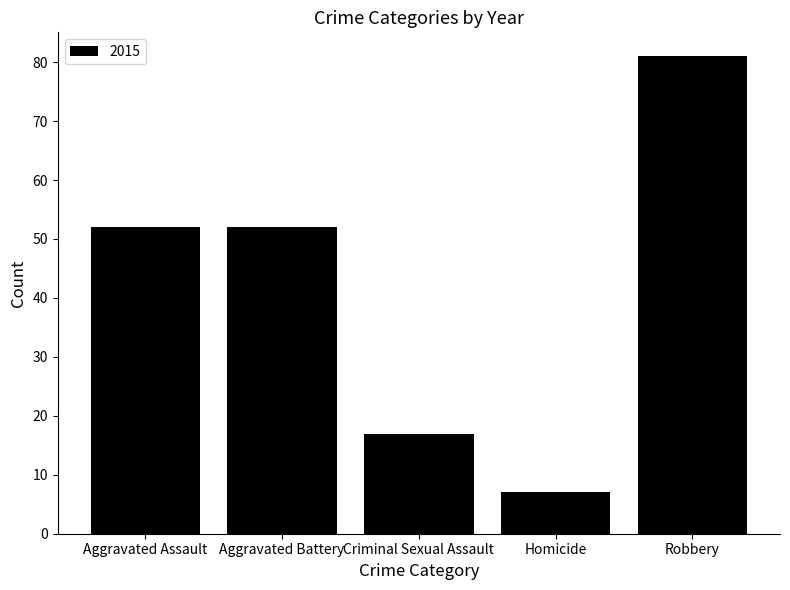

True or false: the data shows 7 at Homicide.

True